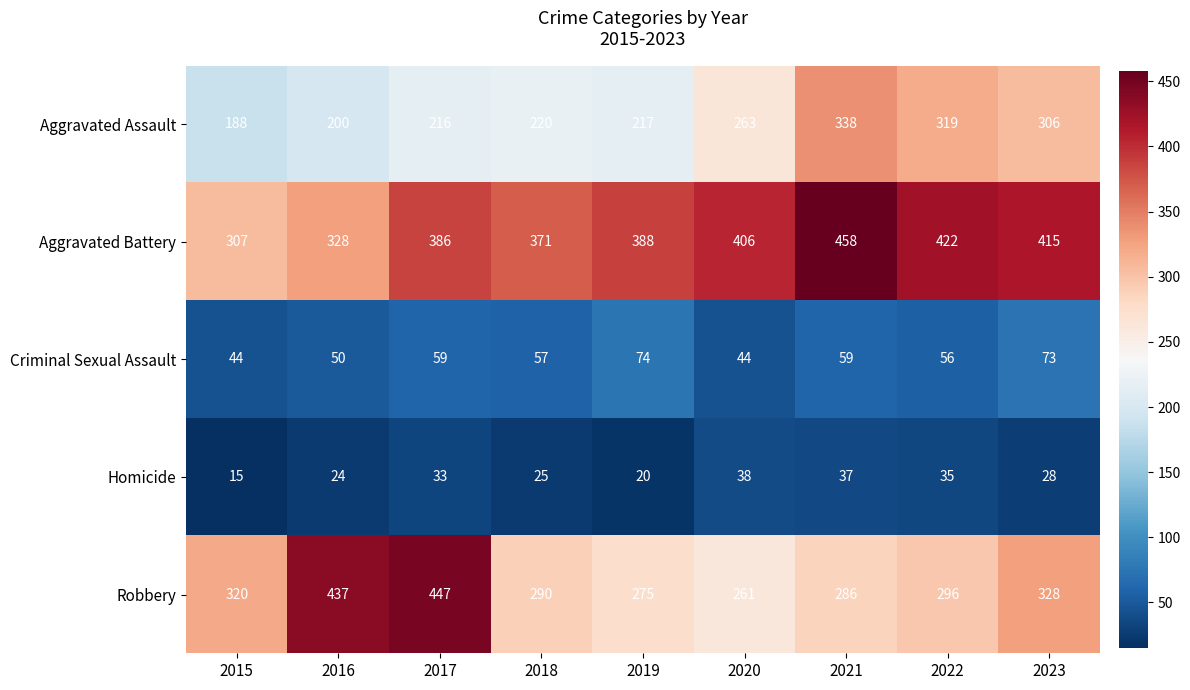

What is the difference between the Robbery values at 2017 and 2021?

161